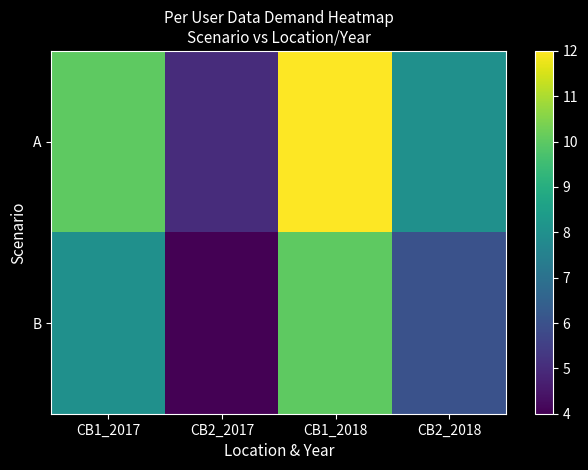

At which category is the sum across all series the highest?

CB1_2018